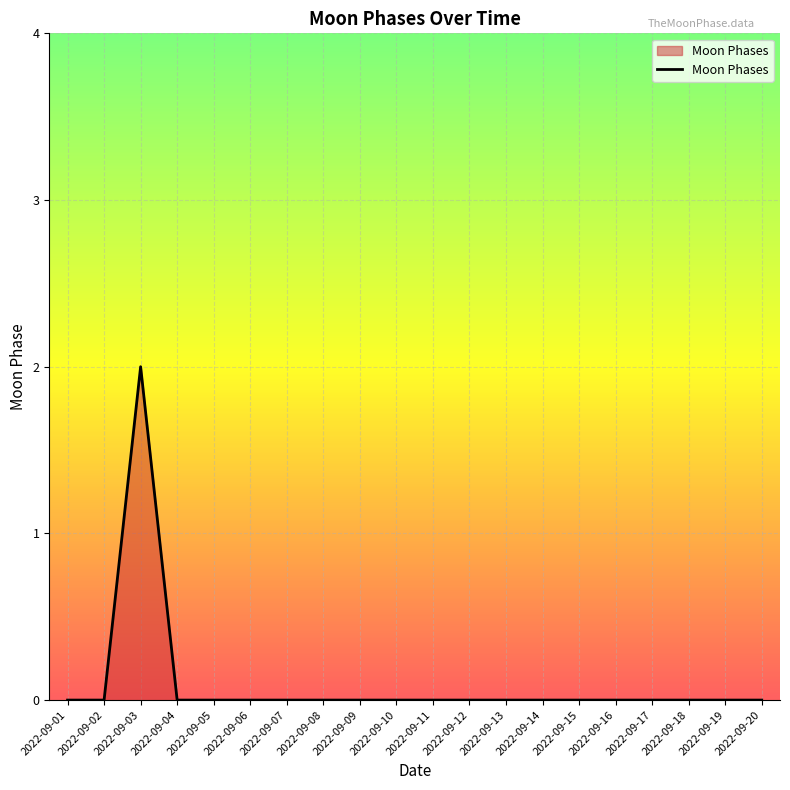

Does the chart display data point markers on the line(s)?

No